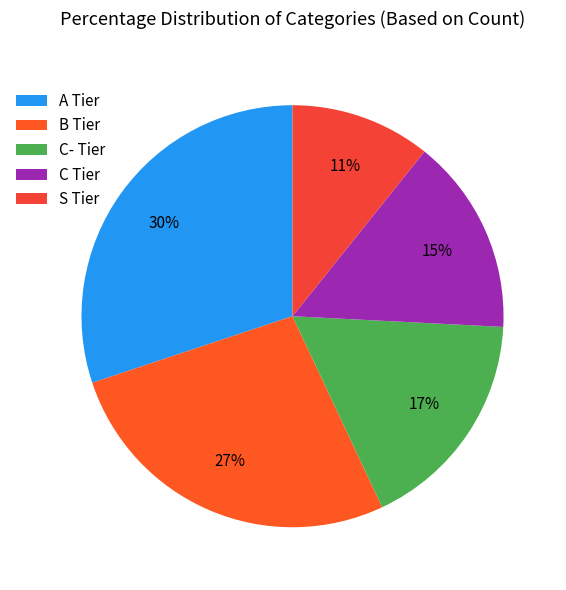

Between C Tier and S Tier, which is larger?

C Tier